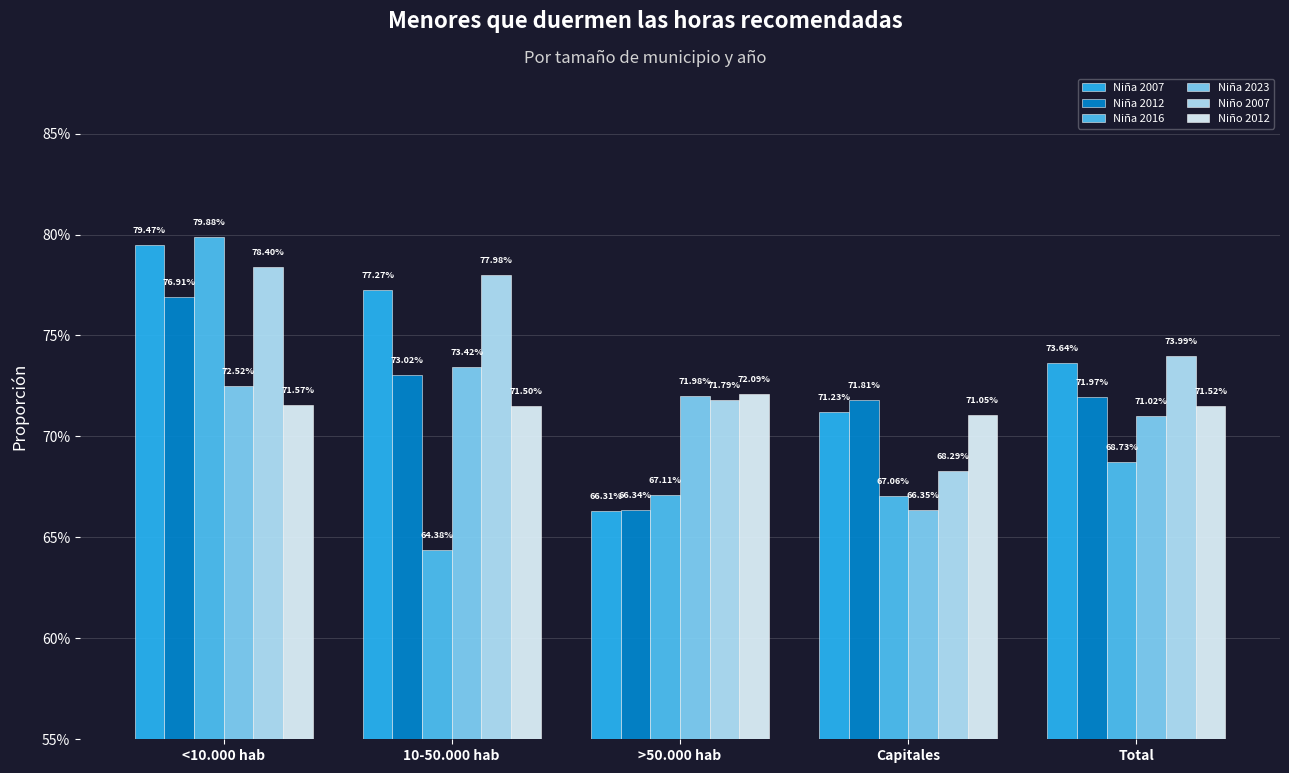

Reading left to right, transcribe all the data shown in this chart.

Niña 2007: <10.000 hab=0.8	10-50.000 hab=0.8	>50.000 hab=0.7	Capitales=0.7	Total=0.7
Niña 2012: <10.000 hab=0.8	10-50.000 hab=0.7	>50.000 hab=0.7	Capitales=0.7	Total=0.7
Niña 2016: <10.000 hab=0.8	10-50.000 hab=0.6	>50.000 hab=0.7	Capitales=0.7	Total=0.7
Niña 2023: <10.000 hab=0.7	10-50.000 hab=0.7	>50.000 hab=0.7	Capitales=0.7	Total=0.7
Niño 2007: <10.000 hab=0.8	10-50.000 hab=0.8	>50.000 hab=0.7	Capitales=0.7	Total=0.7
Niño 2012: <10.000 hab=0.7	10-50.000 hab=0.7	>50.000 hab=0.7	Capitales=0.7	Total=0.7